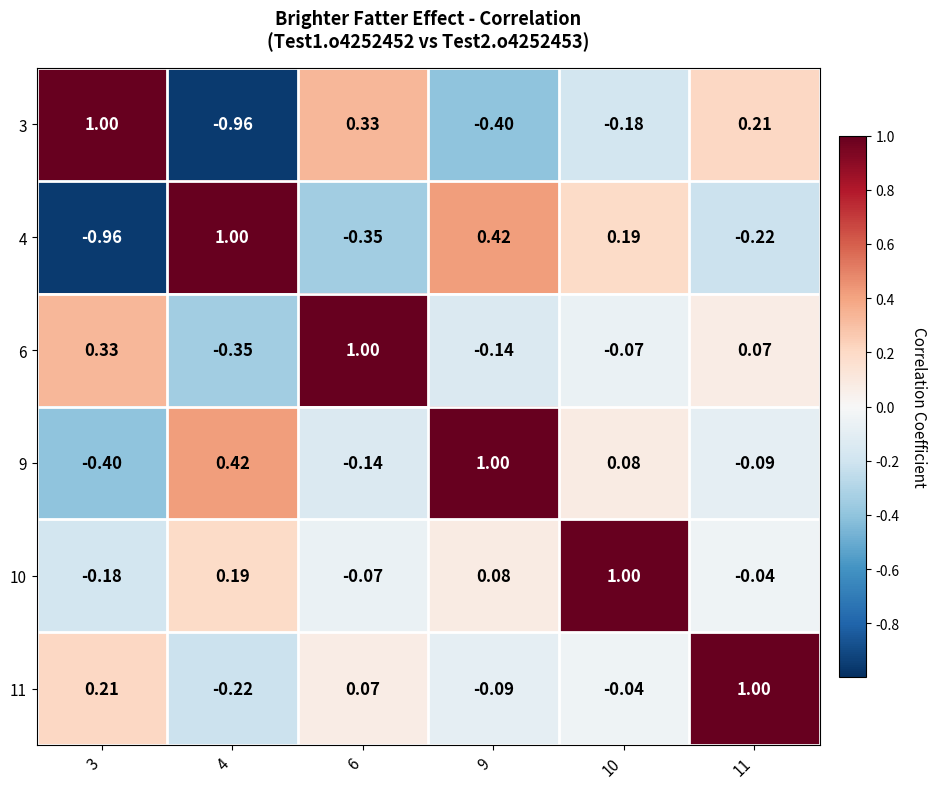

What is the maximum value shown in the chart?

1.0